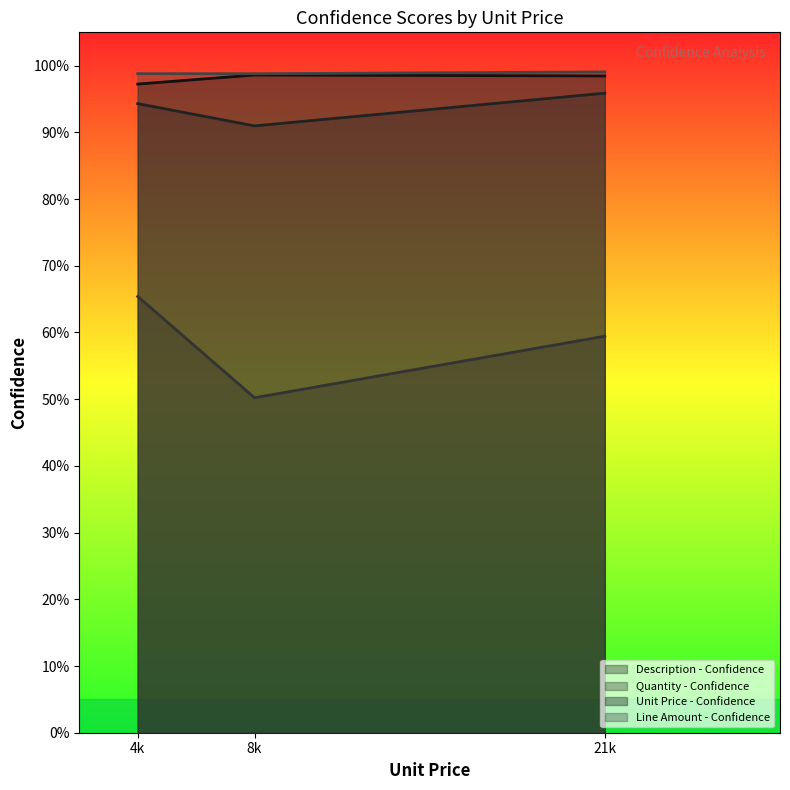

What is the minimum value for Unit Price - Confidence?

1.0